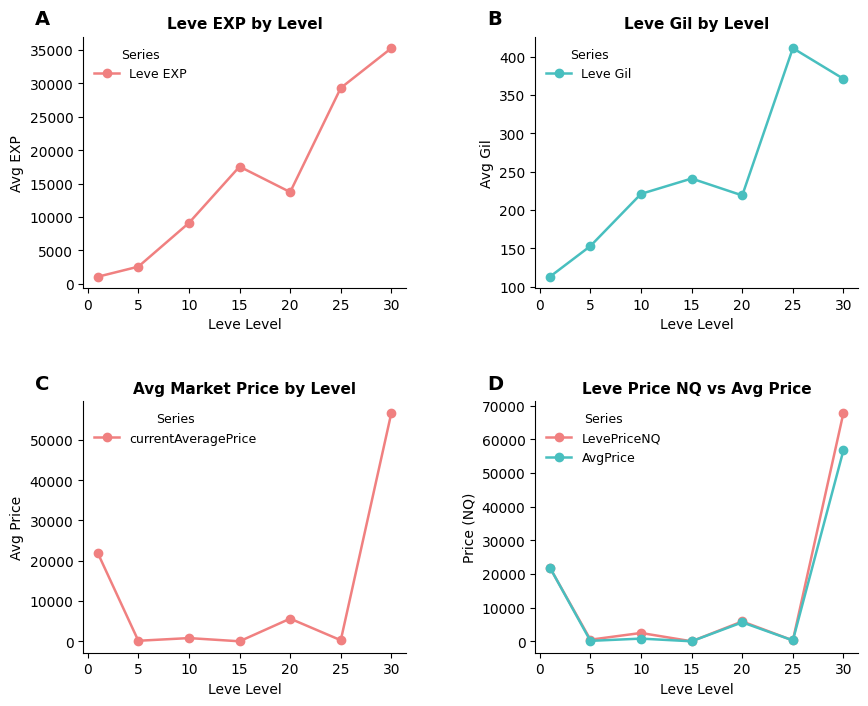

What are all the series names shown in the legend?

Leve EXP, Leve Gil, currentAveragePrice, LevePriceNQ, AvgPrice